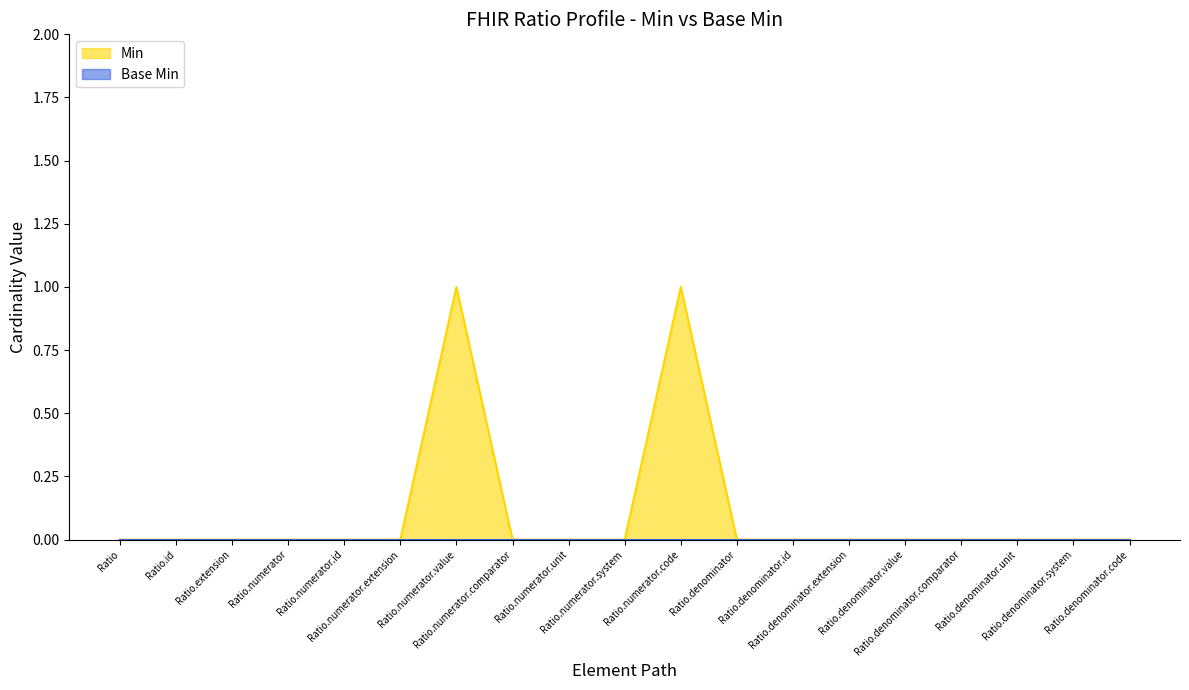

Is it true that the value at Ratio.numerator.value is 1?

True